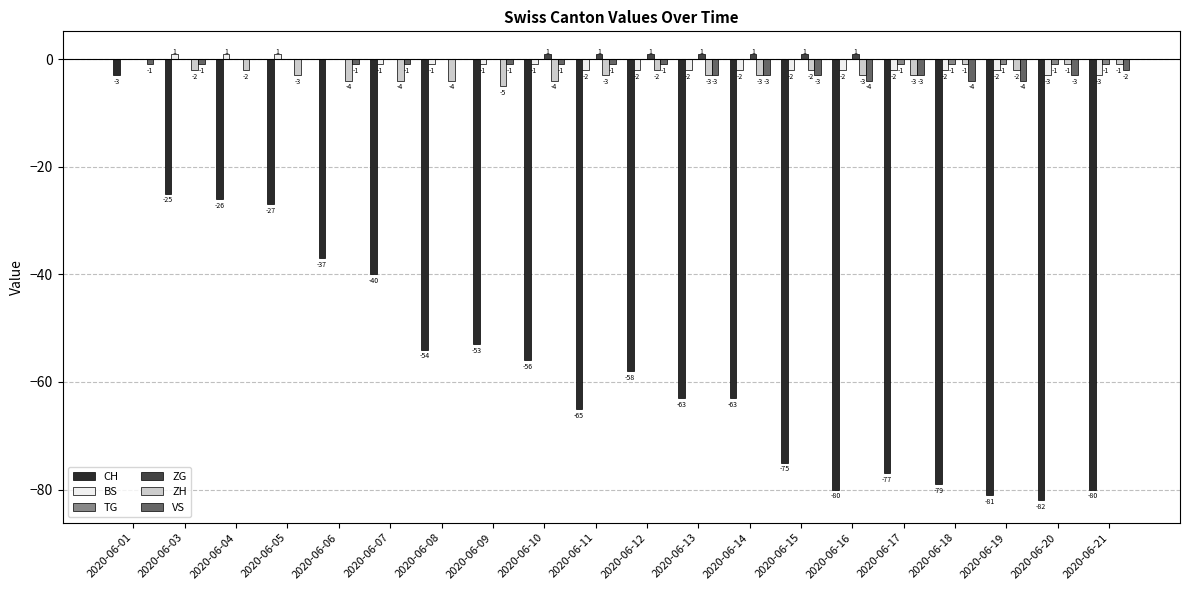

Which series changed the most between 2020-06-05 and 2020-06-16?

CH